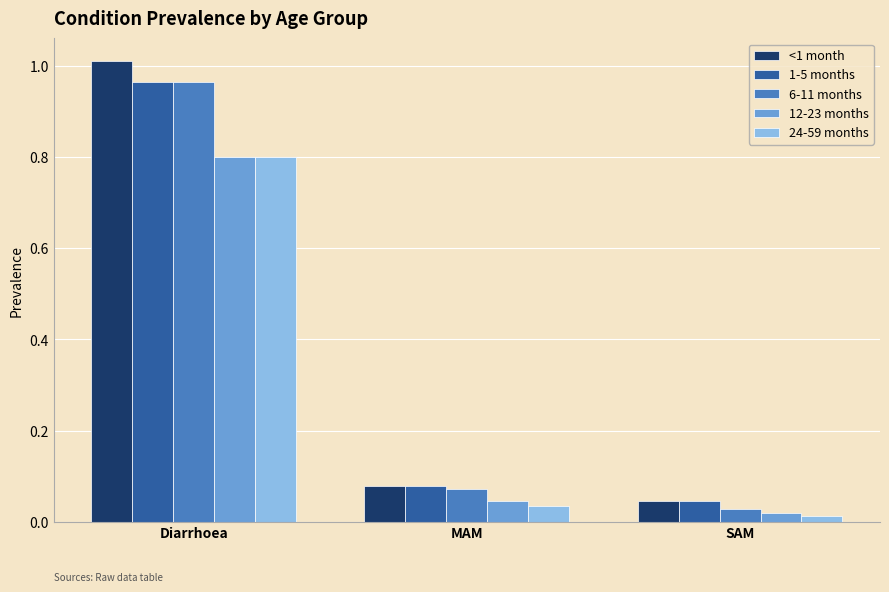

What are all the series names shown in the legend?

<1 month, 1-5 months, 6-11 months, 12-23 months, 24-59 months